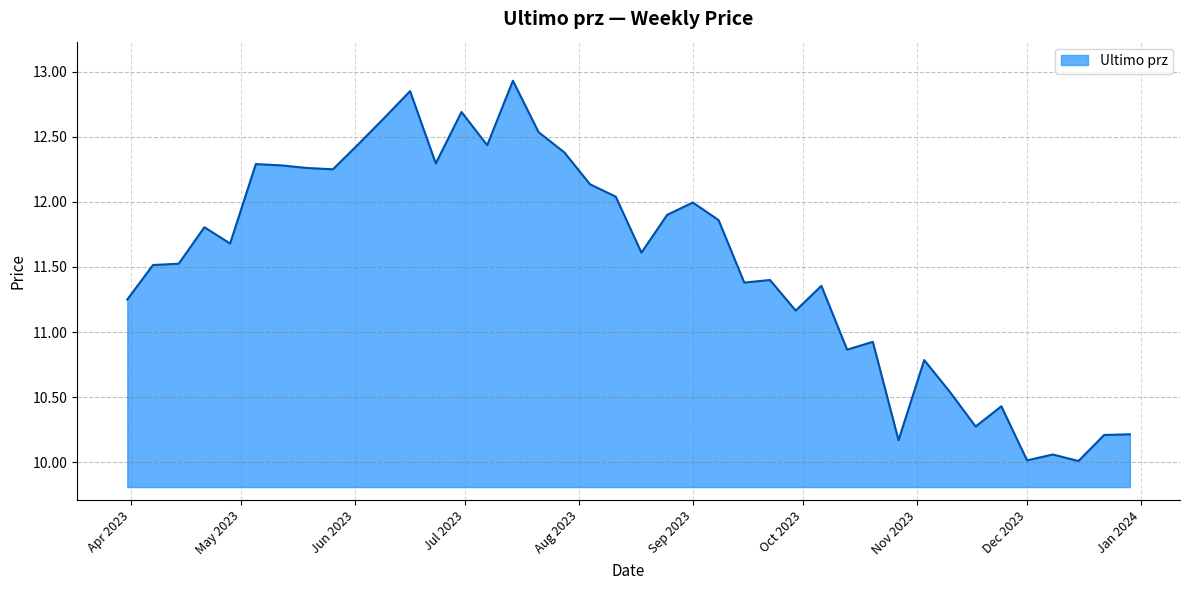

What is the smallest value displayed?

10.0